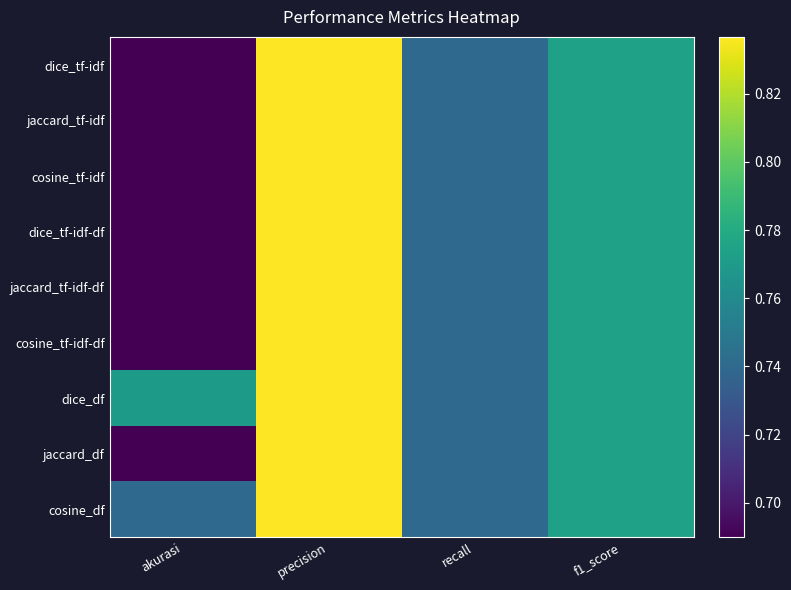

Reading left to right, extract all data points from this chart.

dice_tf-idf: akurasi=0.7	precision=0.8	recall=0.7	f1_score=0.8
jaccard_tf-idf: akurasi=0.7	precision=0.8	recall=0.7	f1_score=0.8
cosine_tf-idf: akurasi=0.7	precision=0.8	recall=0.7	f1_score=0.8
dice_tf-idf-df: akurasi=0.7	precision=0.8	recall=0.7	f1_score=0.8
jaccard_tf-idf-df: akurasi=0.7	precision=0.8	recall=0.7	f1_score=0.8
cosine_tf-idf-df: akurasi=0.7	precision=0.8	recall=0.7	f1_score=0.8
dice_df: akurasi=0.8	precision=0.8	recall=0.7	f1_score=0.8
jaccard_df: akurasi=0.7	precision=0.8	recall=0.7	f1_score=0.8
cosine_df: akurasi=0.7	precision=0.8	recall=0.7	f1_score=0.8